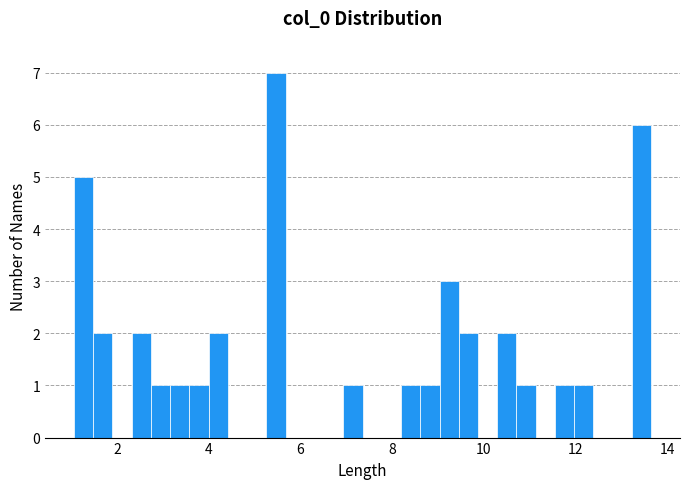

Around what value on the x-axis is the tallest bar? Give the approximate position of its centre, as read against the axis.

5.4